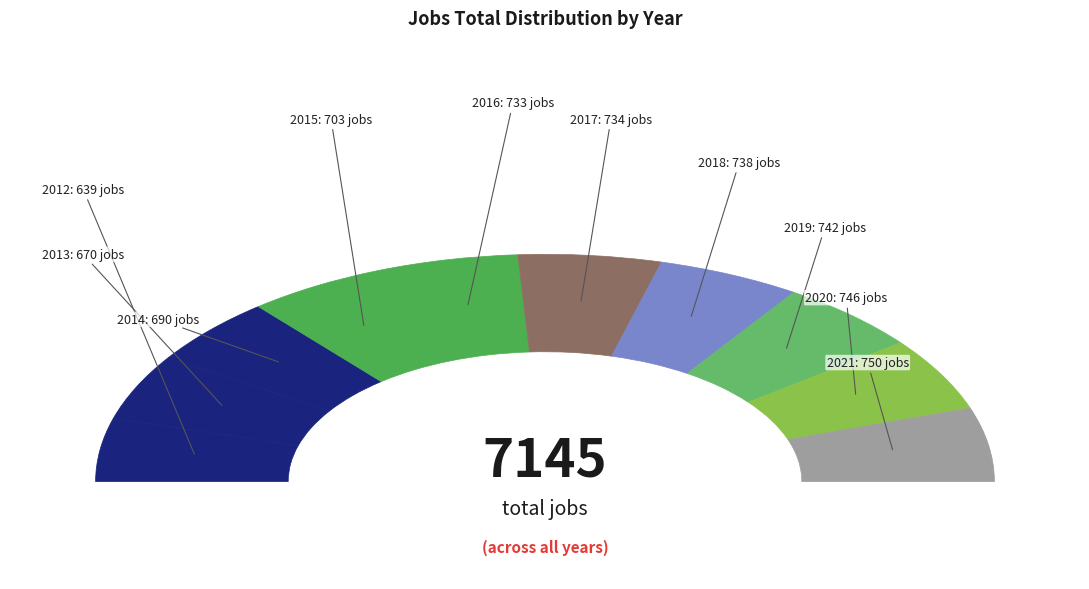

To the nearest percent, what portion does 2017 represent?

10%